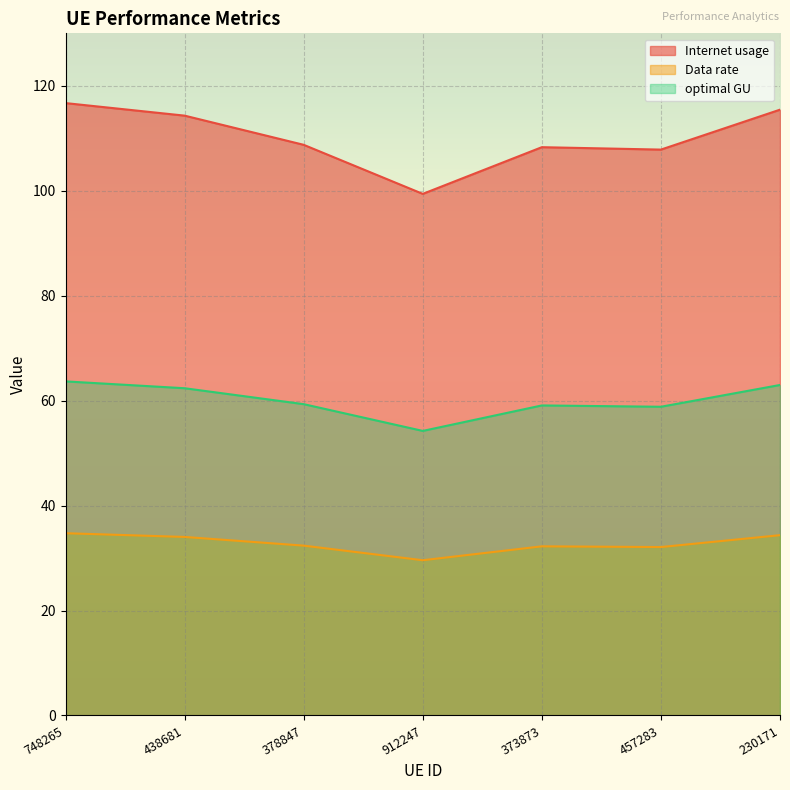

What position from the left is 748265?

1